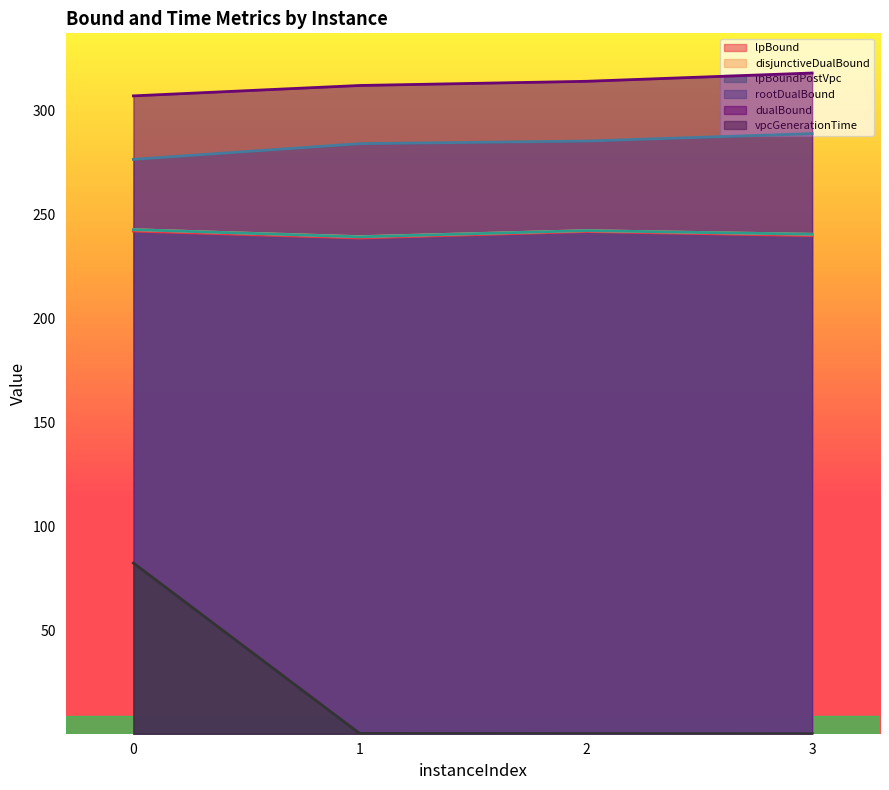

What is the lowest value of the lpBound series?

238.6